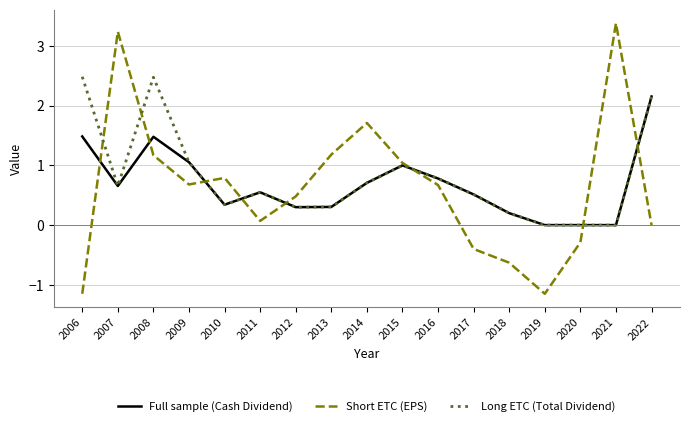

True or false: Long ETC (Total Dividend) has a value of 1.1 at 2014.

False